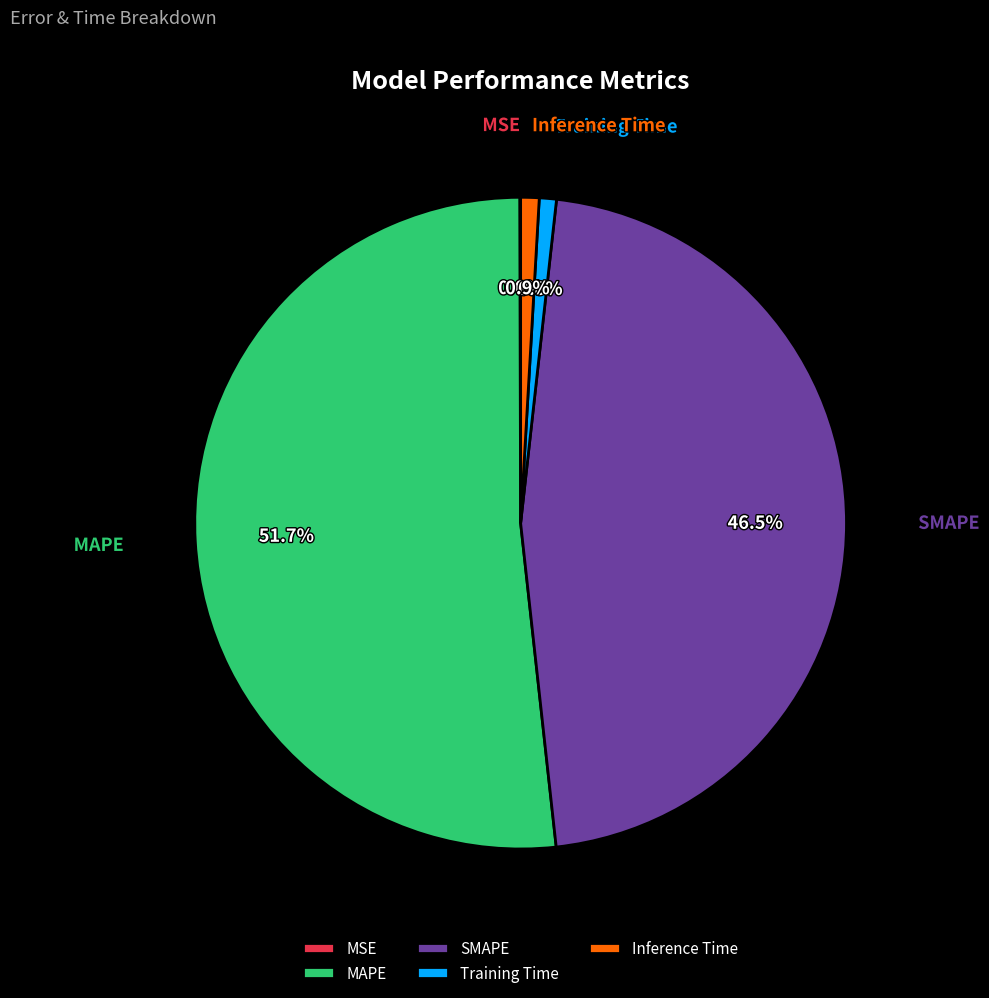

Which has a higher value, MAPE or SMAPE?

MAPE